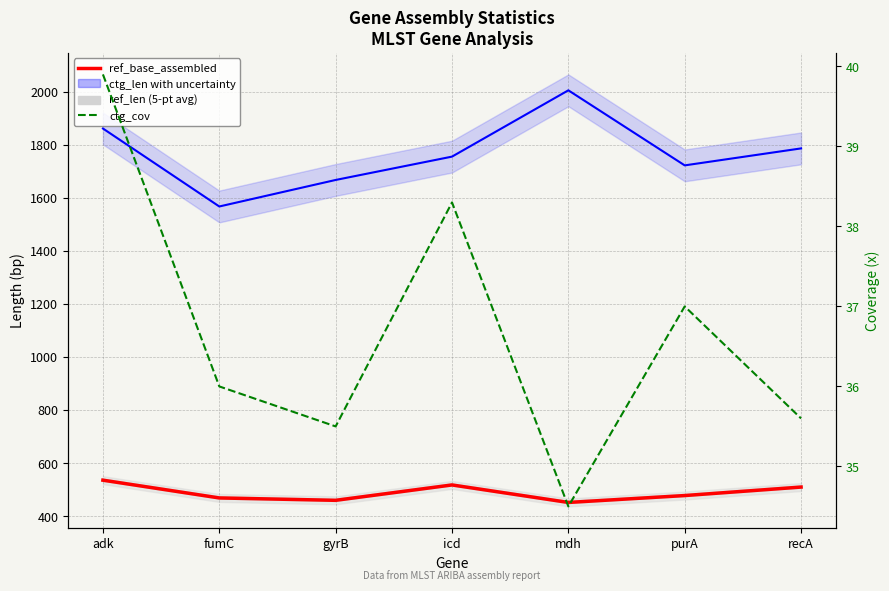

Reading left to right, transcribe all the data shown in this chart.

ref_len: 536.0	469.0	460.0	518.0	452.0	478.0	510.0
ctg_len: 1862.0	1568.0	1668.0	1756.0	2006.0	1723.0	1787.0
ref_base_assembled: 536.0	469.0	460.0	518.0	452.0	478.0	510.0
ctg_cov: 39.9	36.0	35.5	38.3	34.5	37.0	35.6